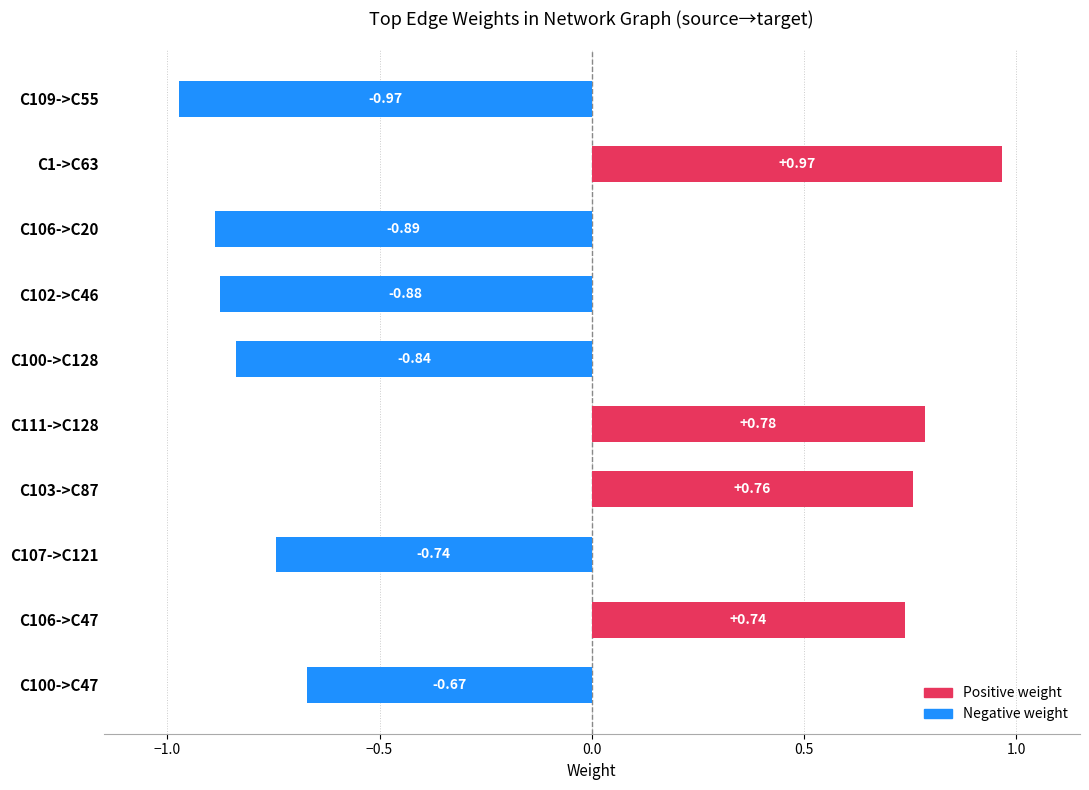

Rank the categories by value from highest to lowest.

C1->C63, C111->C128, C103->C87, C106->C47, C100->C47, C107->C121, C100->C128, C102->C46, C106->C20, C109->C55